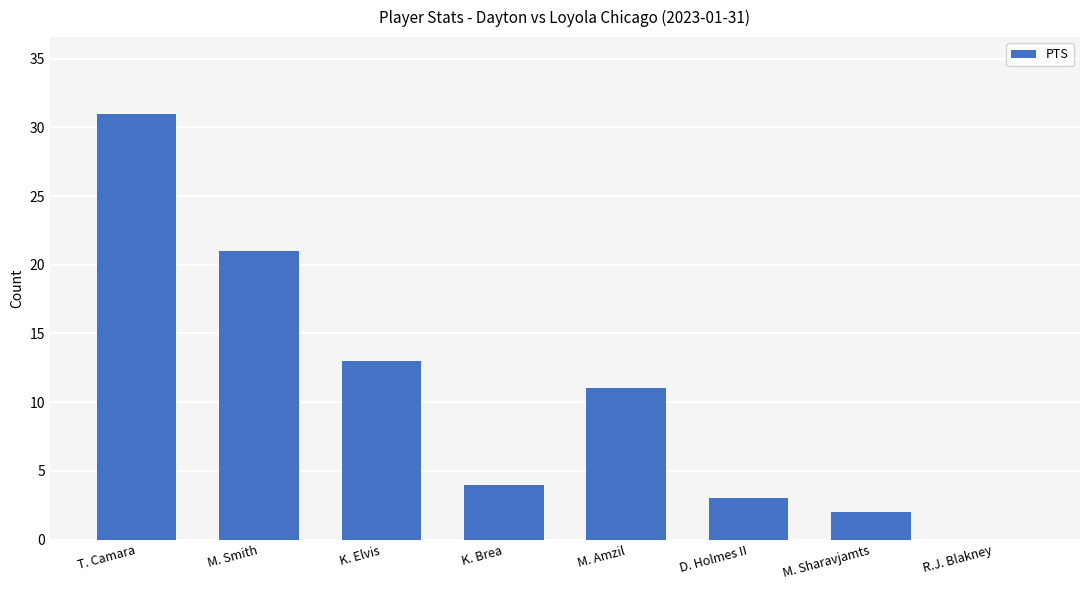

At which category does the chart reach its peak across all series?

T. Camara